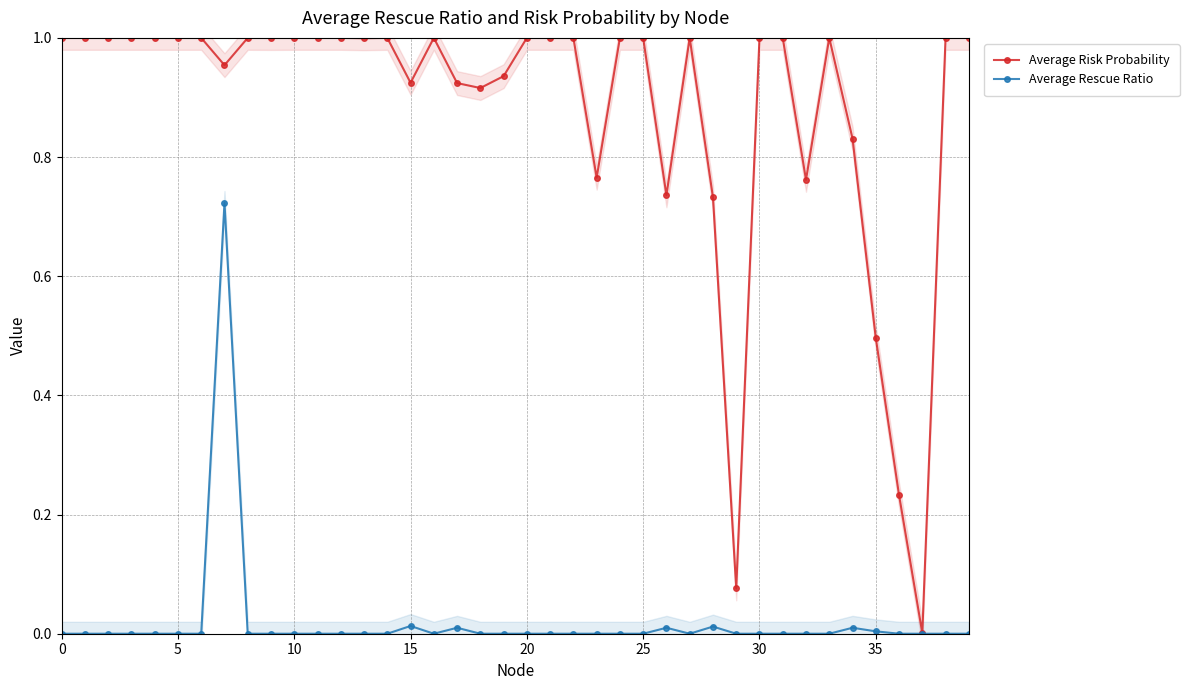

The value of Average Rescue Ratio at 20 is 0.5. True or false?

False